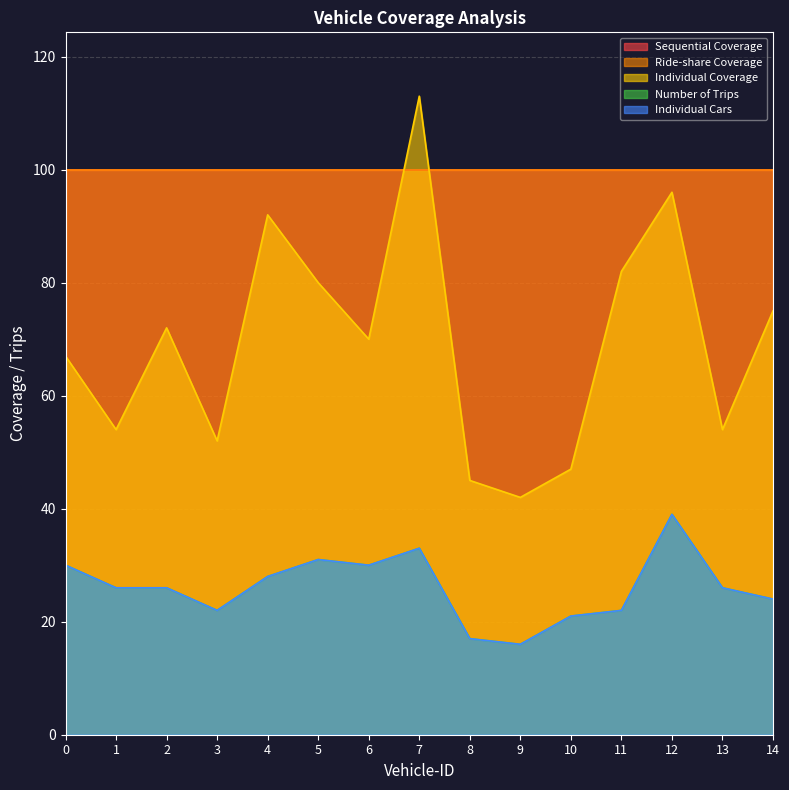

What is the approximate value of Individual Cars at 12, to the nearest 10?

40